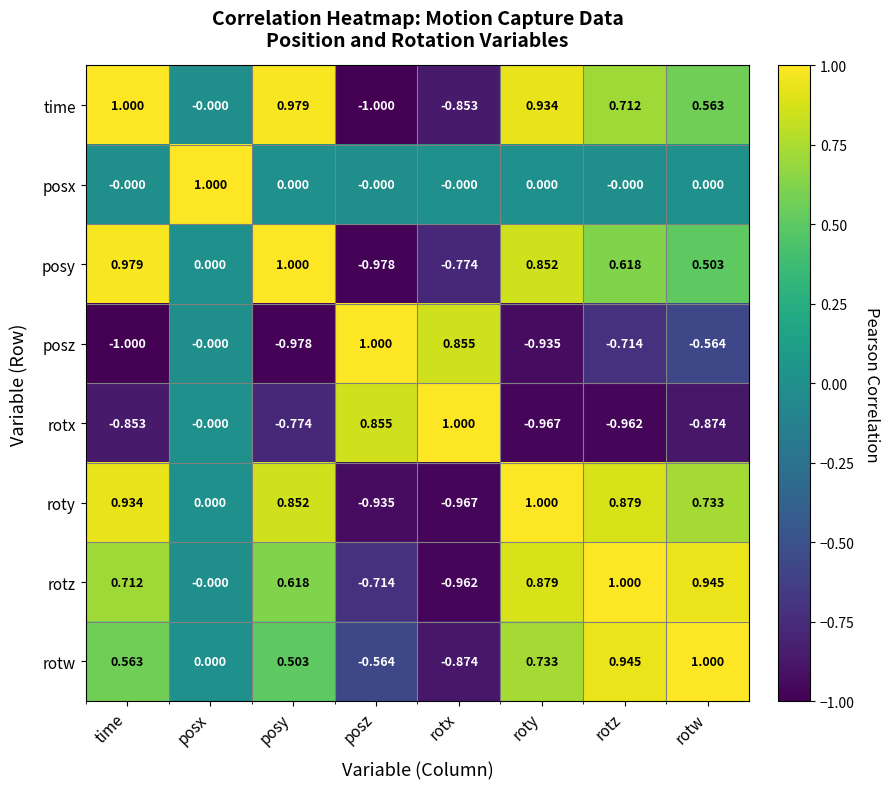

Between time and rotx, which series saw the biggest shift?

roty